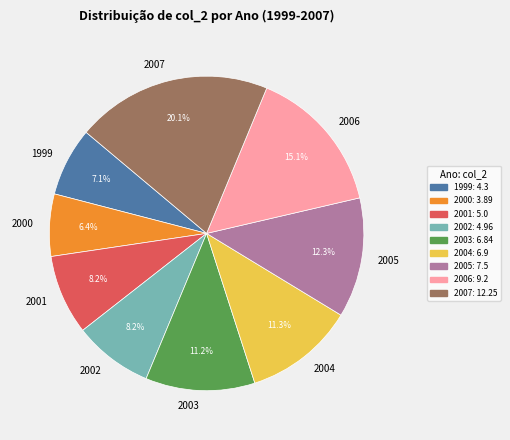

Which category has the smallest portion of the pie?

2000